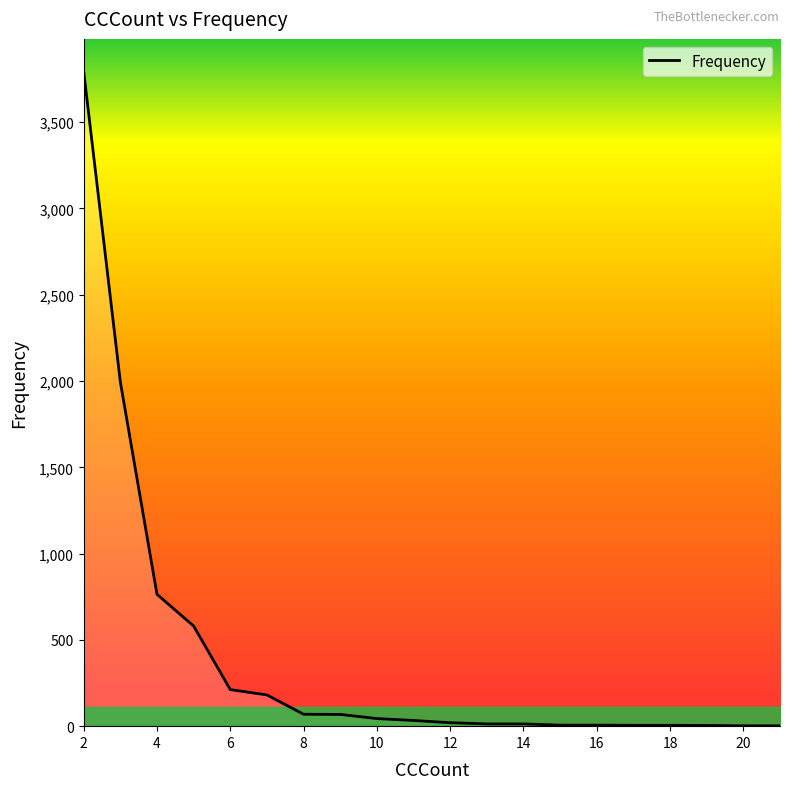

What is the difference between the maximum and minimum values?

3791